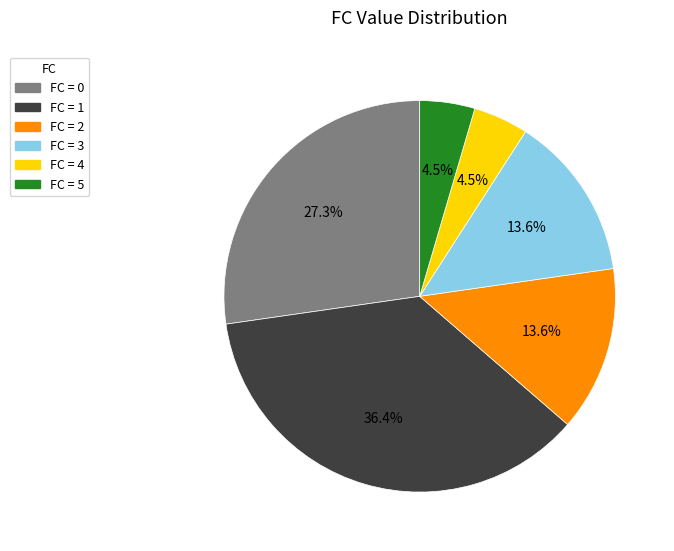

Does any single category account for the majority?

No